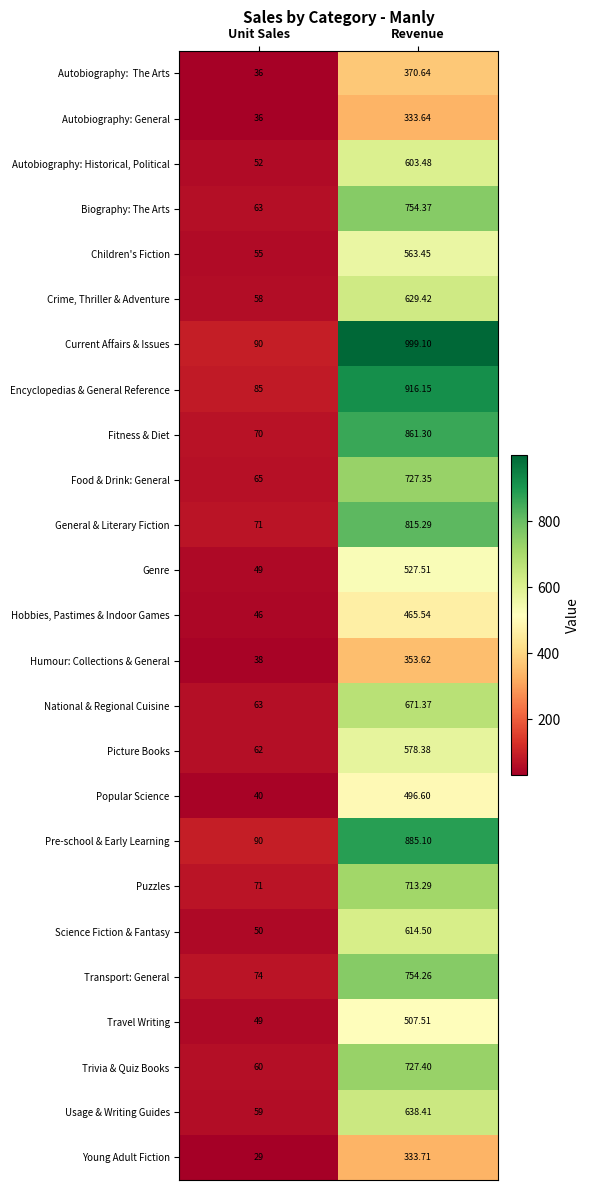

At which label does Humour: Collections & General first exceed 353?

Revenue